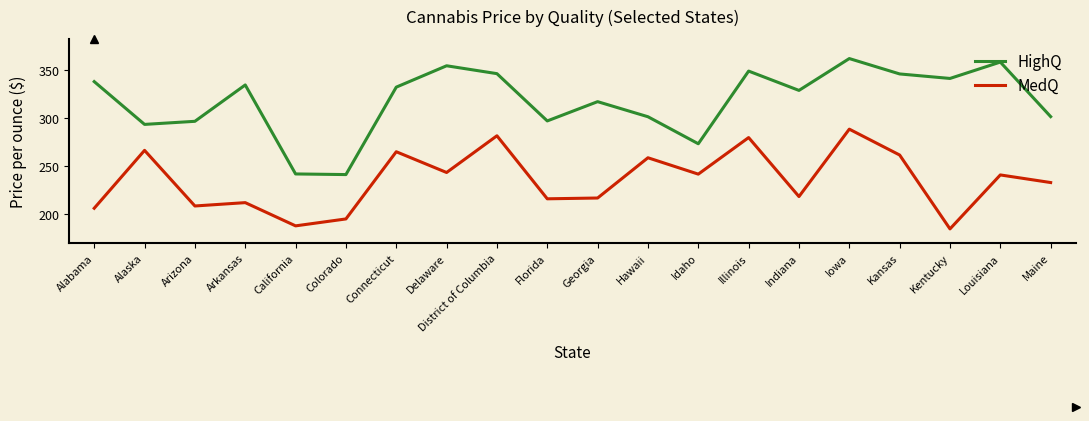

What is the lowest value of the MedQ series?

184.9